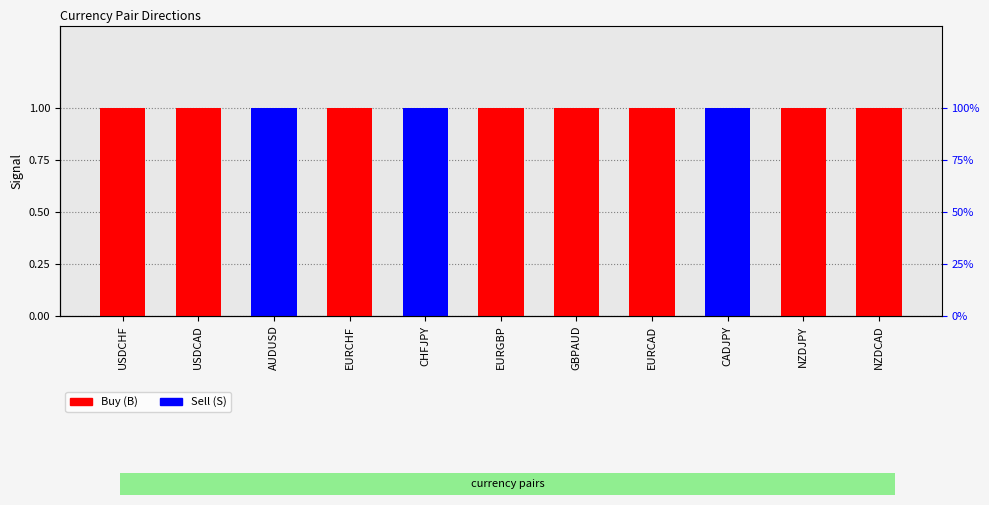

What is the label of the 7th bar from the right?

CHFJPY